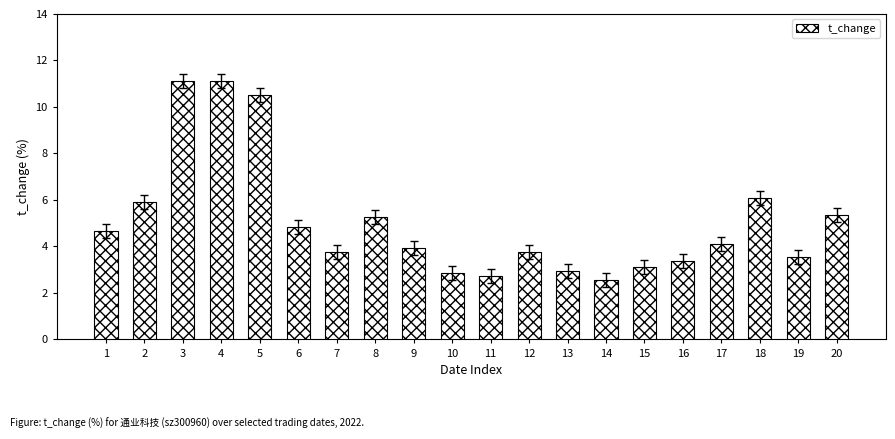

What is the value of the 7th bar from the left?

3.7